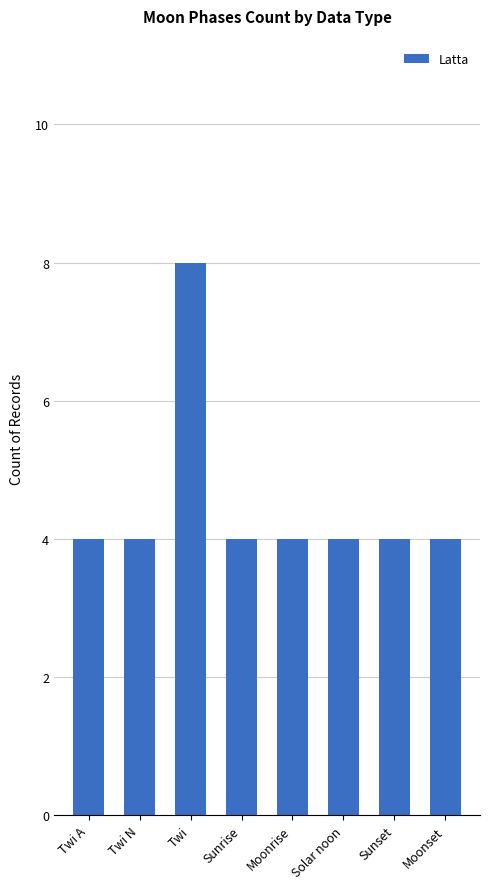

Reading left to right, extract all data points from this chart.

4	4	8	4	4	4	4	4